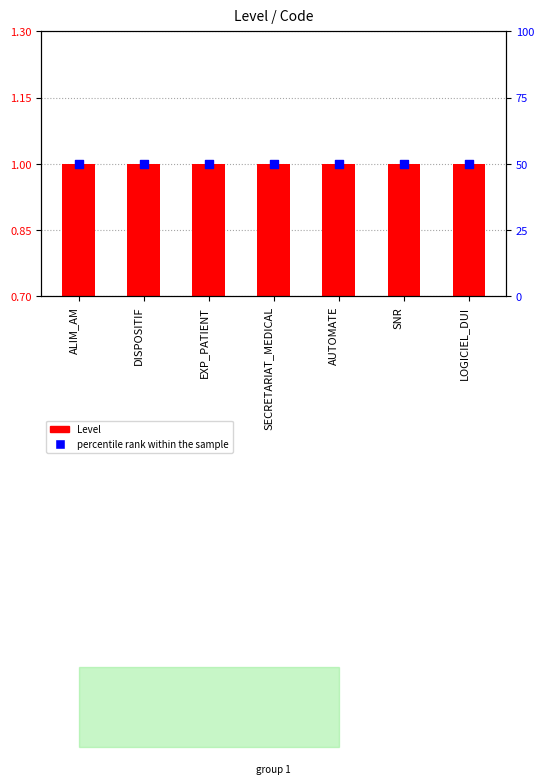

At how many categories does at least one series exceed 48?

7